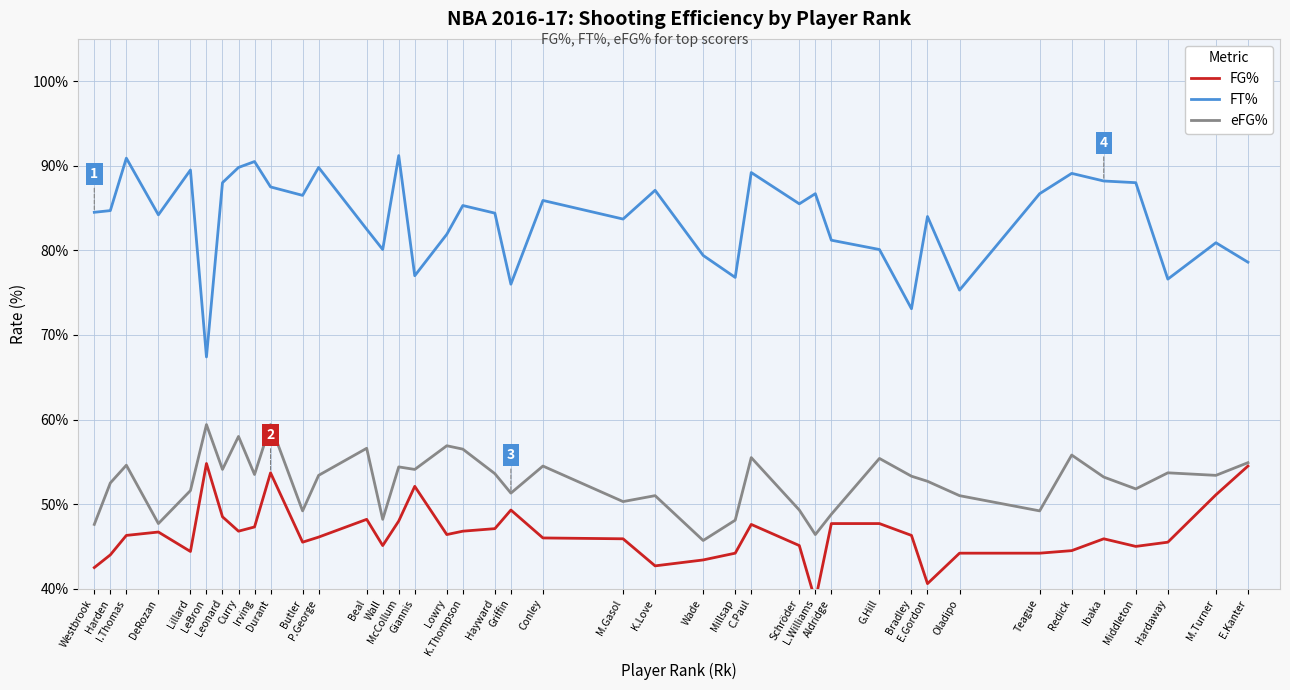

What is the minimum value for FT%?

0.7